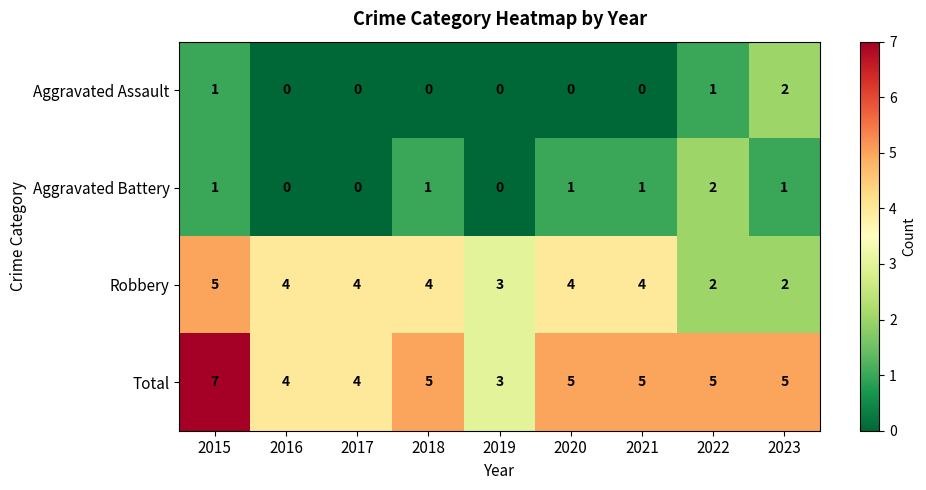

What is the spread (max minus min) of values at 2021?

5